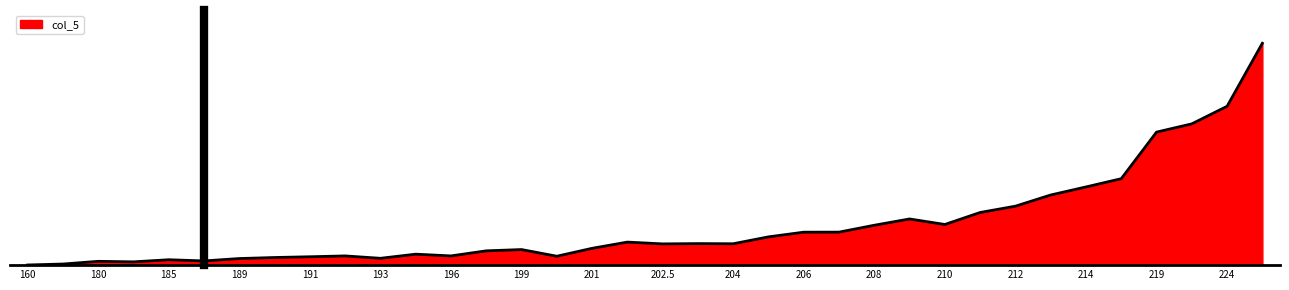

Does the chart display data point markers on the line(s)?

No